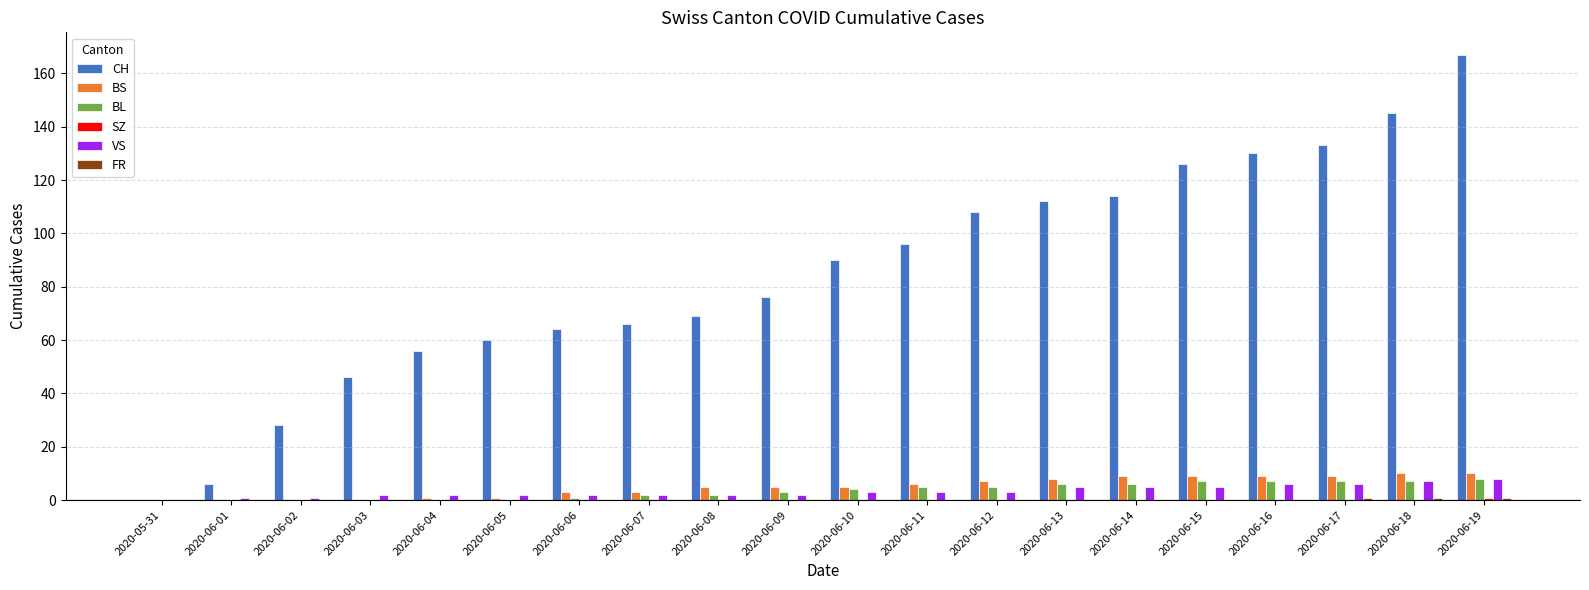

True or false: CH has a value of 179 at 2020-06-15.

False